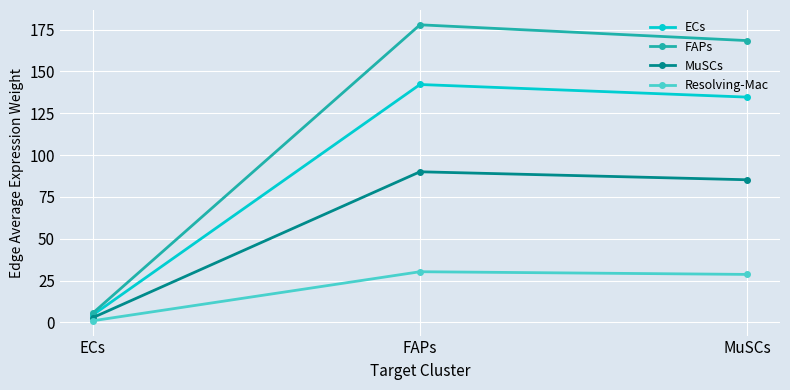

What is the difference between the highest and lowest values at FAPs?

147.6